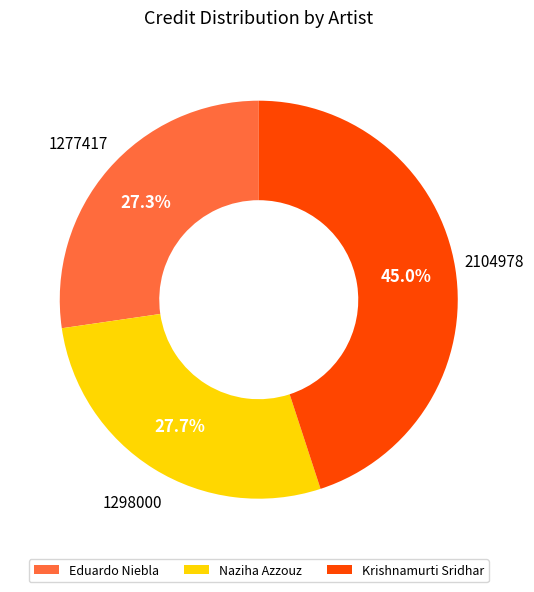

Which has a higher value, Naziha Azzouz or Krishnamurti Sridhar?

Krishnamurti Sridhar